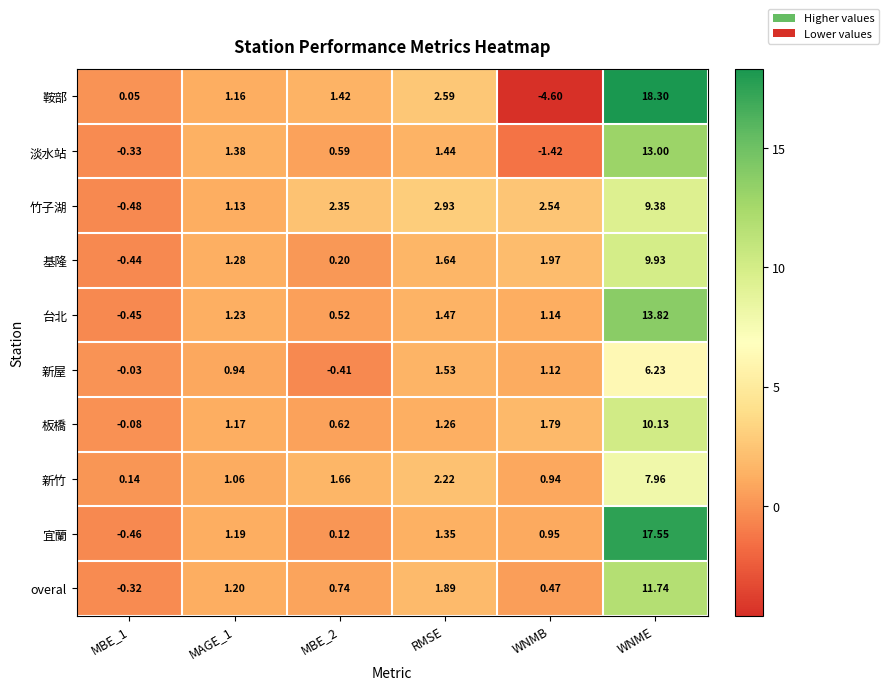

How many positive values does the 台北 series have?

5